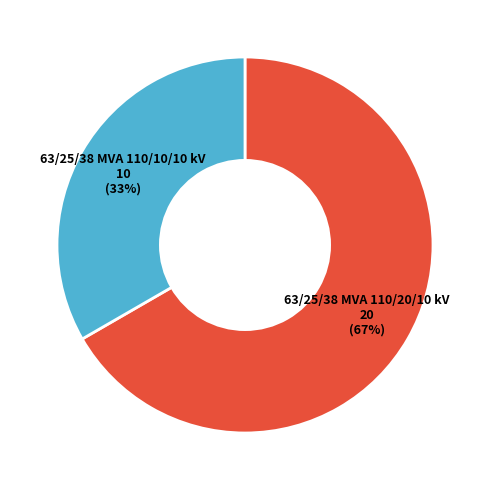

To the nearest percent, what is the average slice percentage?

50%